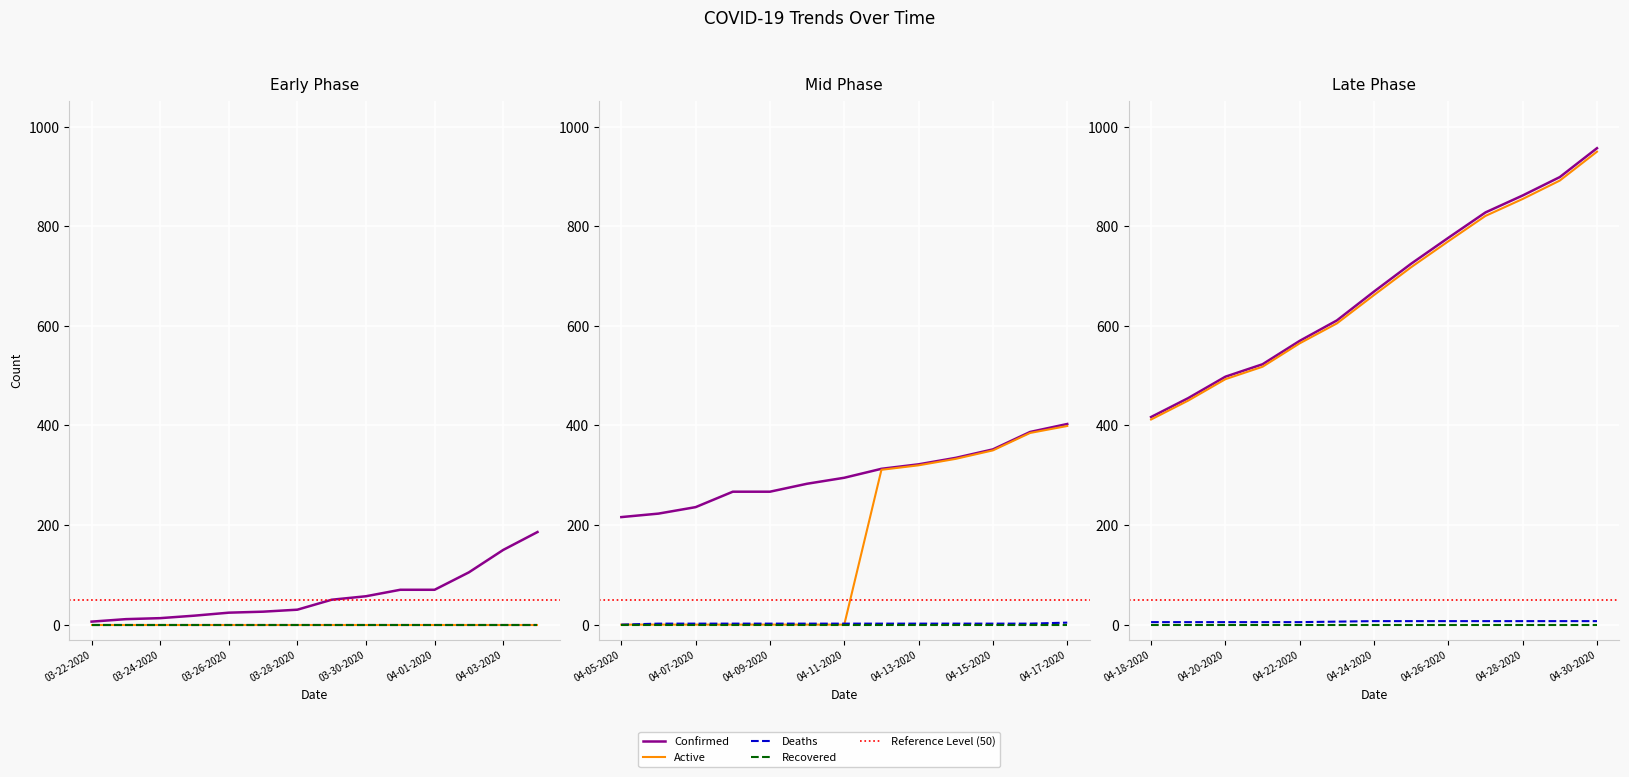

Reading left to right, transcribe all the data shown in this chart.

Confirmed: 03-22-2020=6	03-23-2020=11	03-24-2020=13	03-25-2020=18	03-26-2020=24	03-27-2020=26	03-28-2020=30	03-29-2020=50	03-30-2020=57	03-31-2020=70	04-01-2020=70	04-02-2020=105	04-03-2020=150	04-04-2020=186	04-05-2020=216	04-06-2020=223	04-07-2020=236	04-08-2020=267	04-09-2020=267	04-10-2020=283	04-11-2020=295	04-12-2020=313	04-13-2020=322	04-14-2020=335	04-15-2020=352	04-16-2020=387	04-17-2020=403	04-18-2020=417	04-19-2020=455	04-20-2020=498	04-21-2020=523	04-22-2020=570	04-23-2020=611	04-24-2020=669	04-25-2020=725	04-26-2020=777	04-27-2020=828	04-28-2020=862	04-29-2020=899	04-30-2020=957
Active: 03-22-2020=0	03-23-2020=0	03-24-2020=0	03-25-2020=0	03-26-2020=0	03-27-2020=0	03-28-2020=0	03-29-2020=0	03-30-2020=0	03-31-2020=0	04-01-2020=0	04-02-2020=0	04-03-2020=0	04-04-2020=0	04-05-2020=0	04-06-2020=0	04-07-2020=0	04-08-2020=0	04-09-2020=0	04-10-2020=0	04-11-2020=0	04-12-2020=311	04-13-2020=320	04-14-2020=333	04-15-2020=350	04-16-2020=385	04-17-2020=399	04-18-2020=412	04-19-2020=450	04-20-2020=493	04-21-2020=518	04-22-2020=565	04-23-2020=605	04-24-2020=662	04-25-2020=718	04-26-2020=770	04-27-2020=821	04-28-2020=855	04-29-2020=892	04-30-2020=950
Deaths: 03-22-2020=0	03-23-2020=0	03-24-2020=0	03-25-2020=0	03-26-2020=0	03-27-2020=0	03-28-2020=0	03-29-2020=0	03-30-2020=0	03-31-2020=0	04-01-2020=0	04-02-2020=0	04-03-2020=0	04-04-2020=0	04-05-2020=0	04-06-2020=2	04-07-2020=2	04-08-2020=2	04-09-2020=2	04-10-2020=2	04-11-2020=2	04-12-2020=2	04-13-2020=2	04-14-2020=2	04-15-2020=2	04-16-2020=2	04-17-2020=4	04-18-2020=5	04-19-2020=5	04-20-2020=5	04-21-2020=5	04-22-2020=5	04-23-2020=6	04-24-2020=7	04-25-2020=7	04-26-2020=7	04-27-2020=7	04-28-2020=7	04-29-2020=7	04-30-2020=7
Recovered: 03-22-2020=0	03-23-2020=0	03-24-2020=0	03-25-2020=0	03-26-2020=0	03-27-2020=0	03-28-2020=0	03-29-2020=0	03-30-2020=0	03-31-2020=0	04-01-2020=0	04-02-2020=0	04-03-2020=0	04-04-2020=0	04-05-2020=0	04-06-2020=0	04-07-2020=0	04-08-2020=0	04-09-2020=0	04-10-2020=0	04-11-2020=0	04-12-2020=0	04-13-2020=0	04-14-2020=0	04-15-2020=0	04-16-2020=0	04-17-2020=0	04-18-2020=0	04-19-2020=0	04-20-2020=0	04-21-2020=0	04-22-2020=0	04-23-2020=0	04-24-2020=0	04-25-2020=0	04-26-2020=0	04-27-2020=0	04-28-2020=0	04-29-2020=0	04-30-2020=0